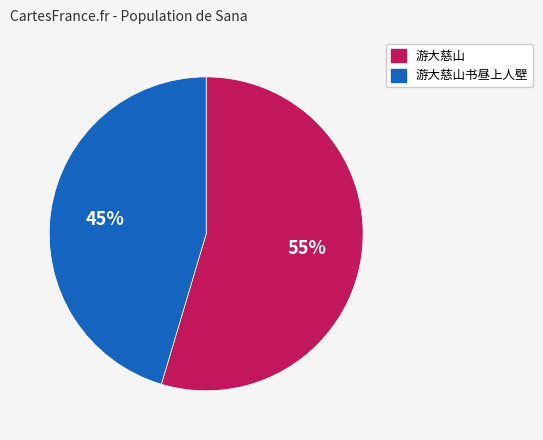

Is there a majority slice in this chart?

Yes